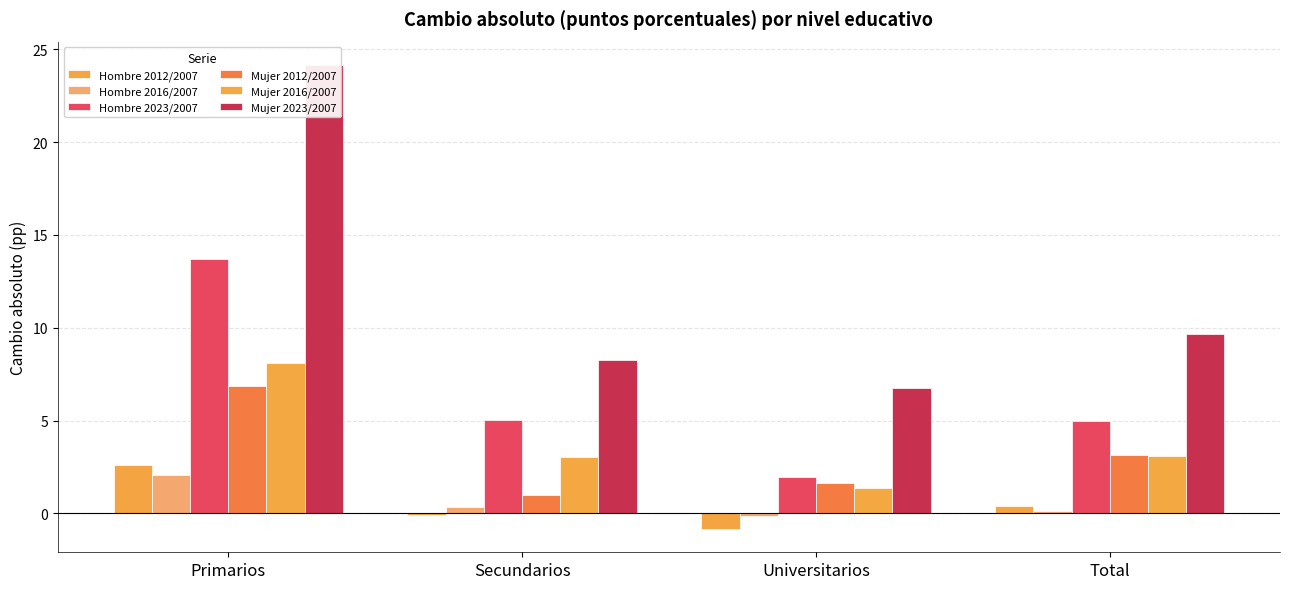

What is the sum of the Hombre 2023/2007 values at Primarios and Universitarios?

15.6